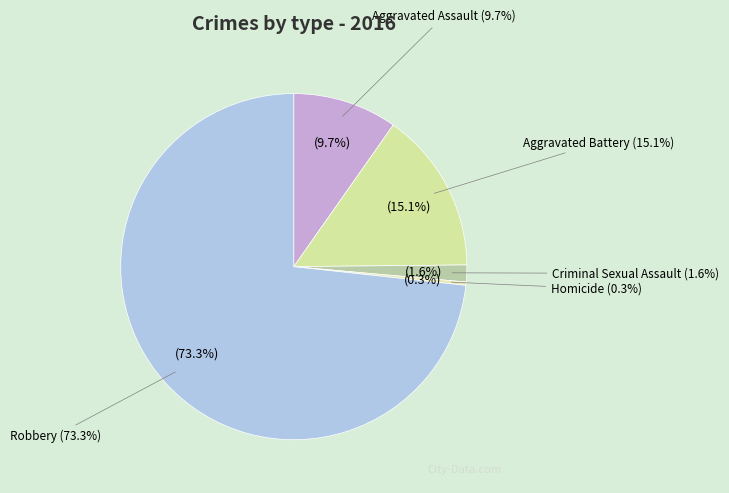

Is it true that Homicide is 1% of the pie?

False